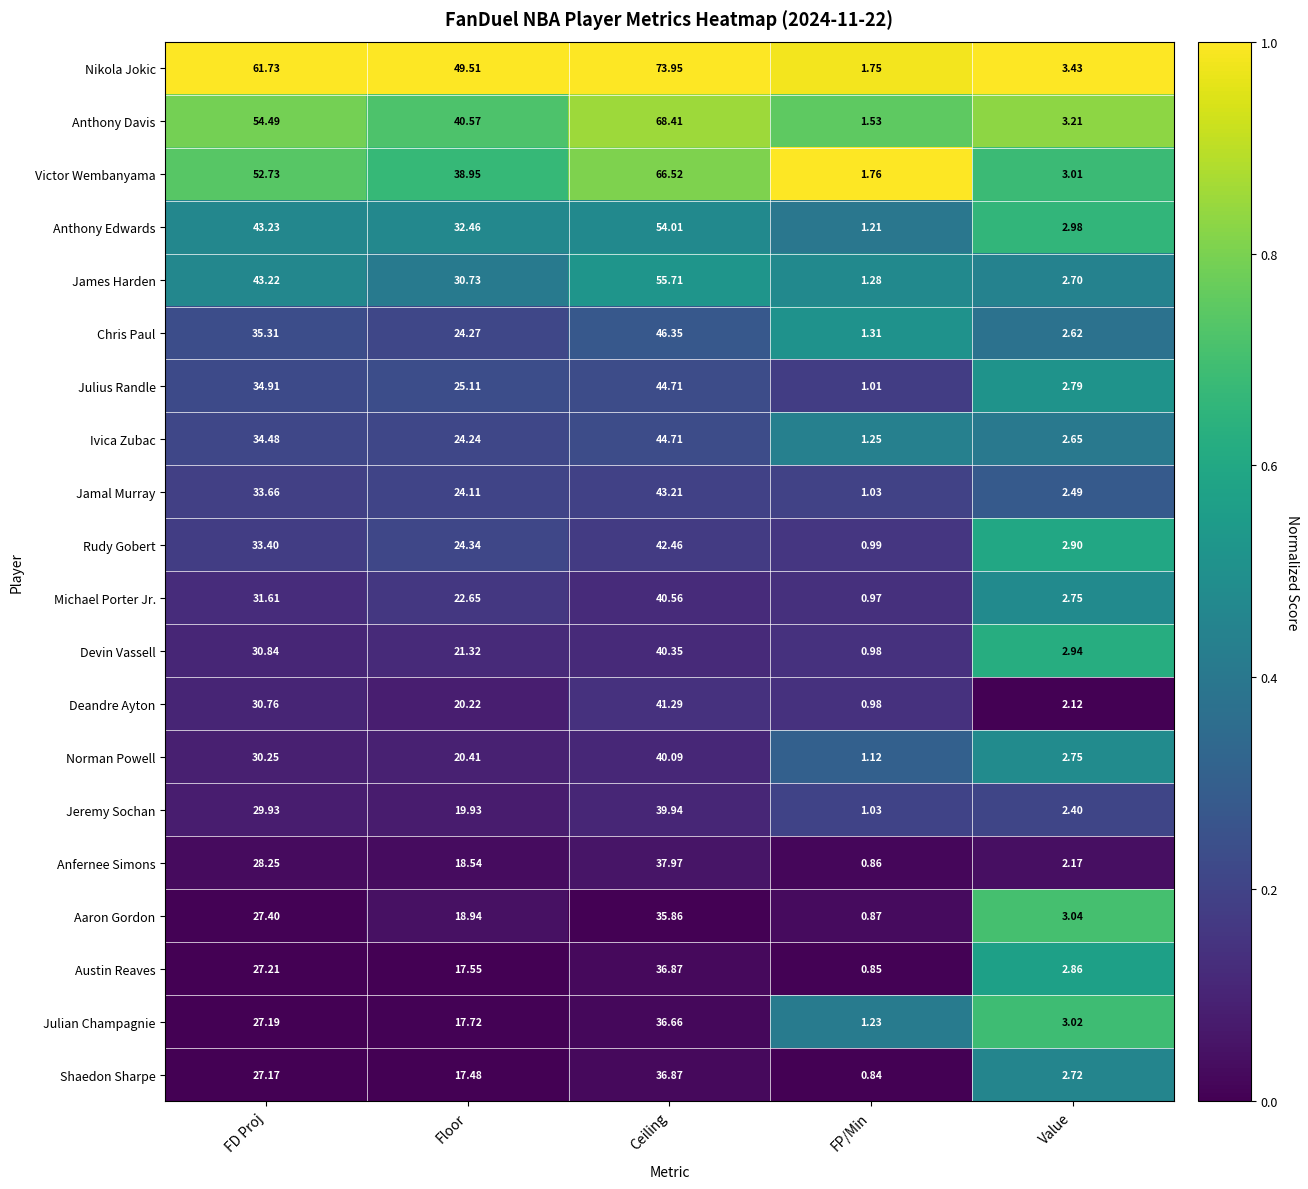

Which category has the lowest value in the Victor Wembanyama series?

FP/Min